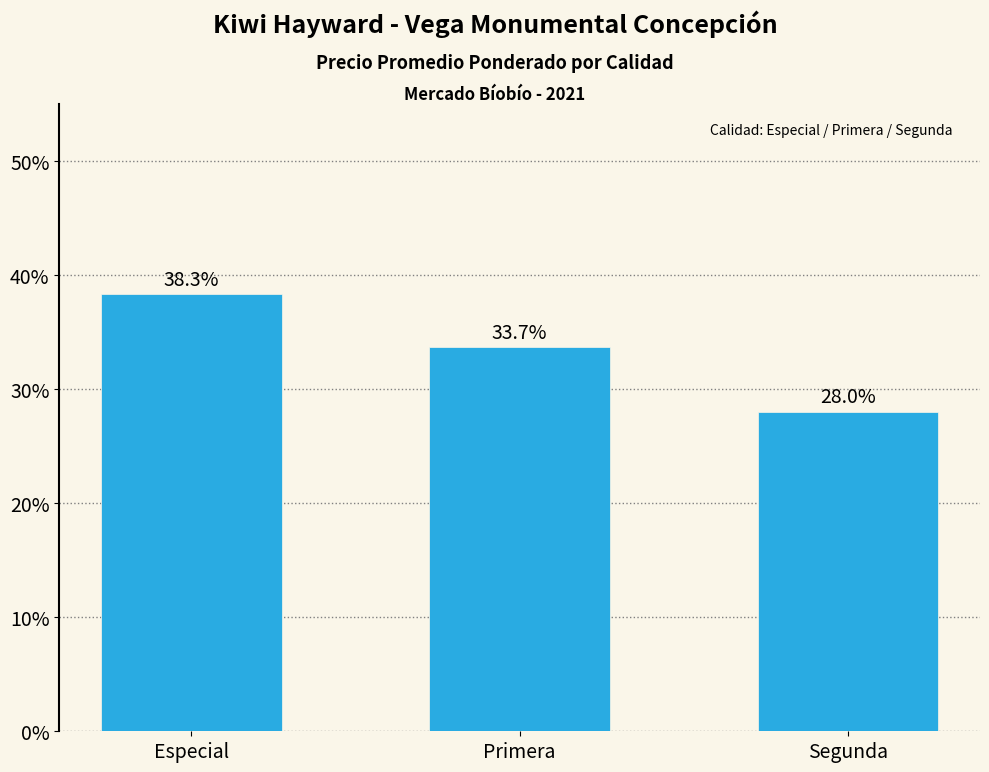

How many bars are there in total?

3